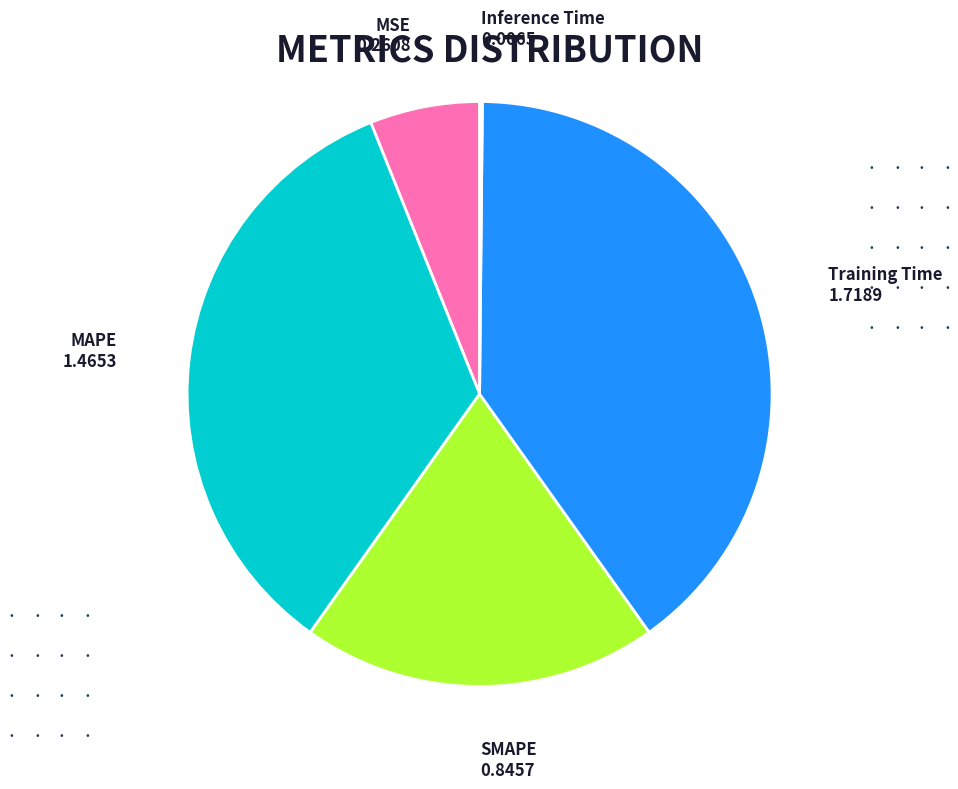

Does any single category account for the majority?

No